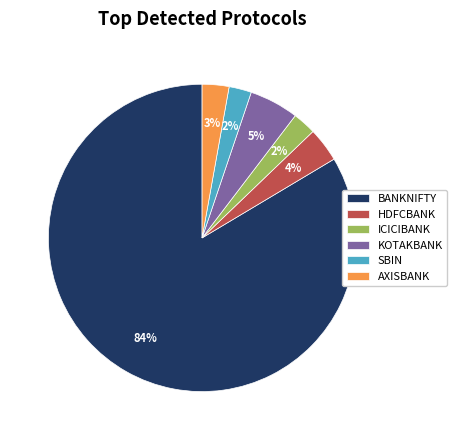

Do BANKNIFTY and AXISBANK together represent more than half of the pie?

Yes